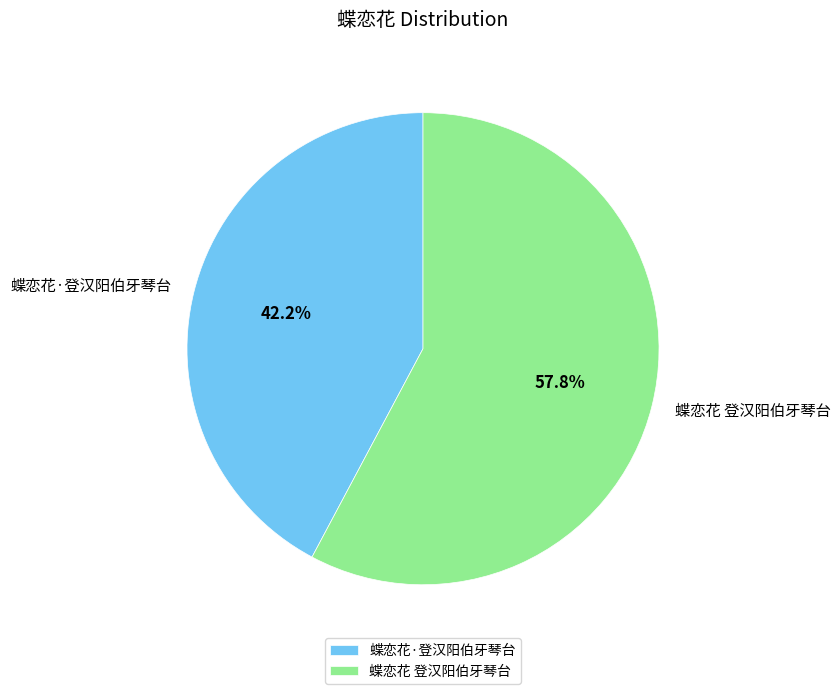

How many slices are in this pie chart?

2